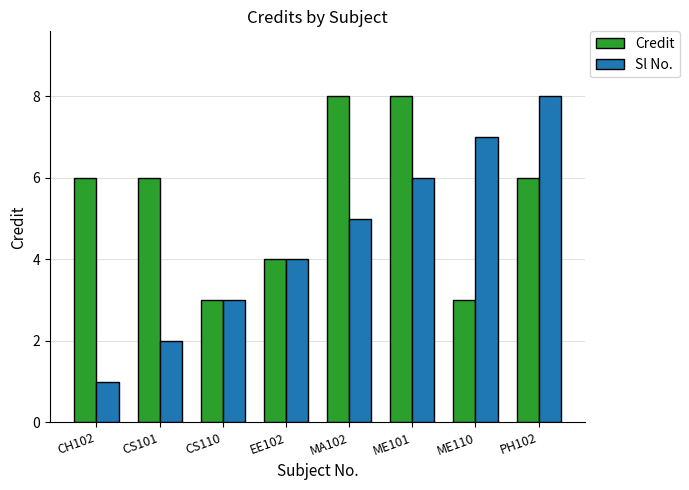

How many values in the Sl No. series are below 5?

4